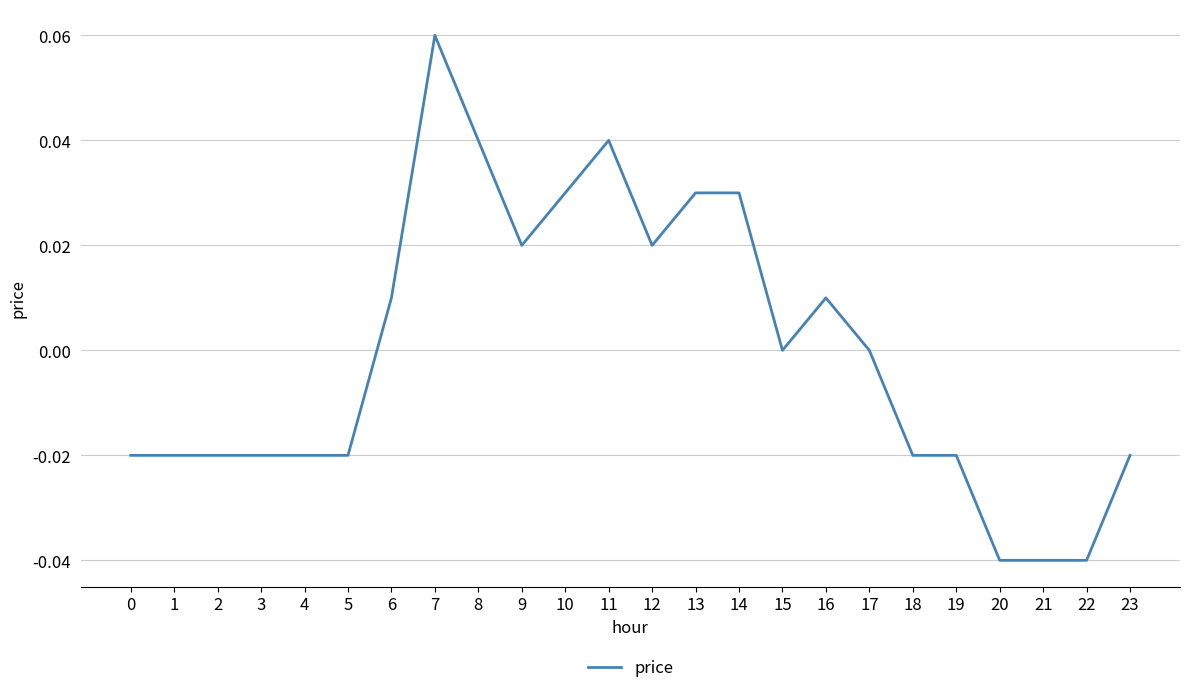

Which has a higher value, 15 or 21?

15